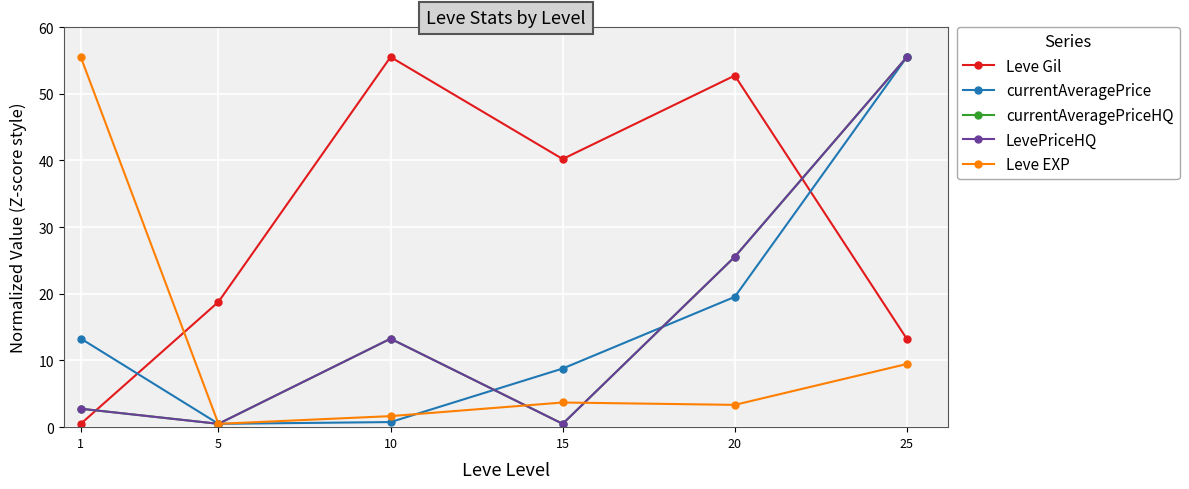

Does the chart have visible grid lines?

Yes